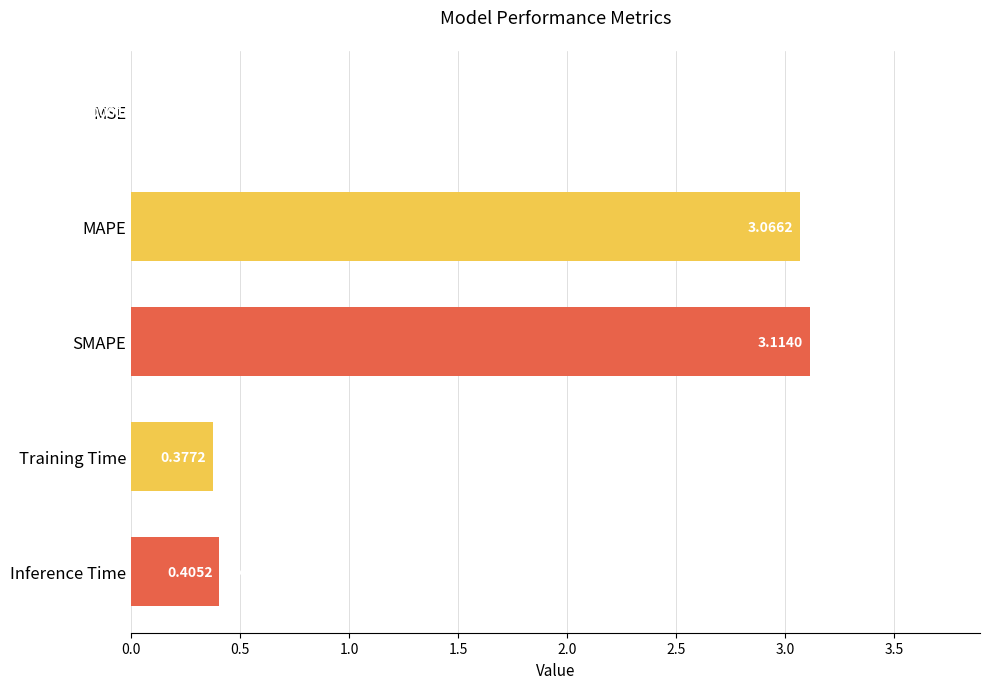

What is the sum of all values?

7.0